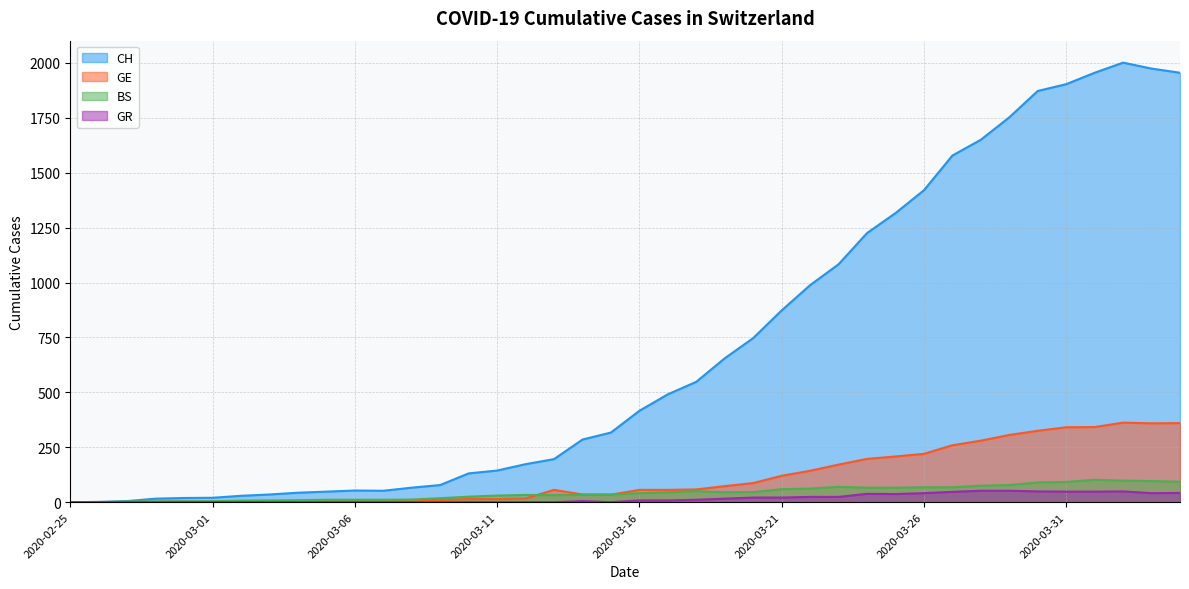

What value does the GE series have at 2020-02-26?

1